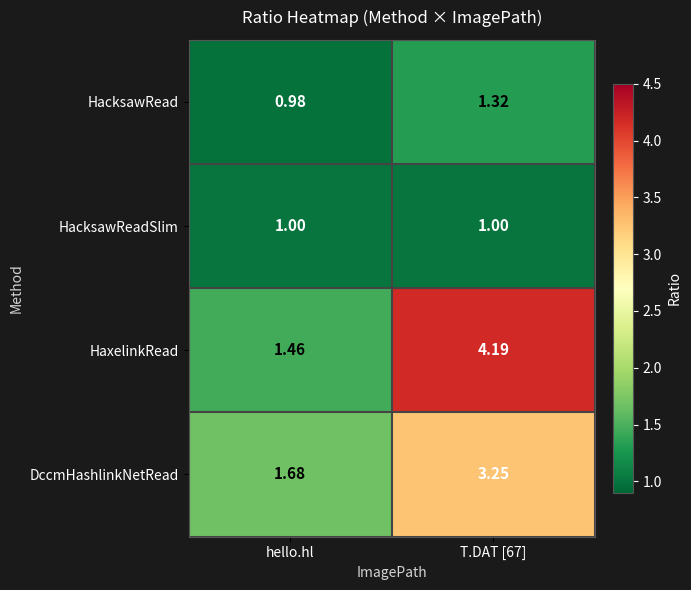

Which series has the widest spread of values?

HaxelinkRead